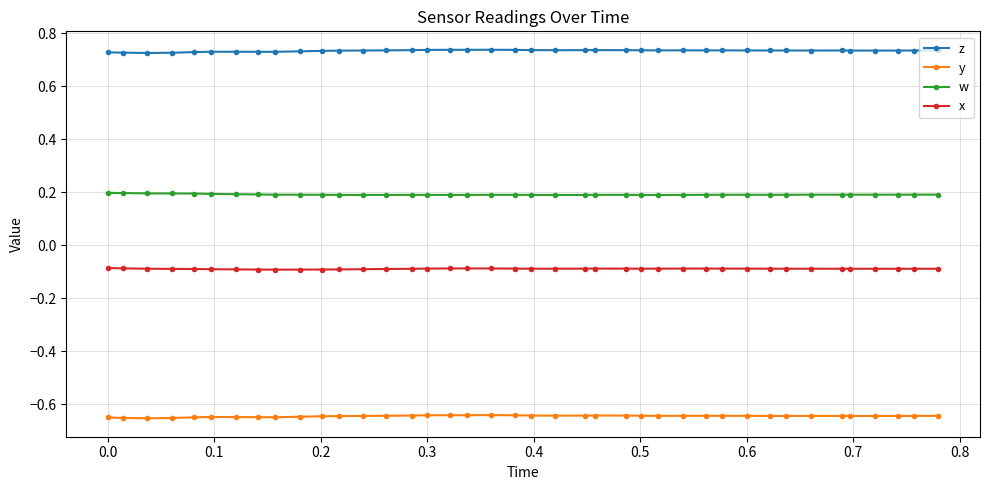

List the series in order of their peak value, highest first.

z, w, x, y